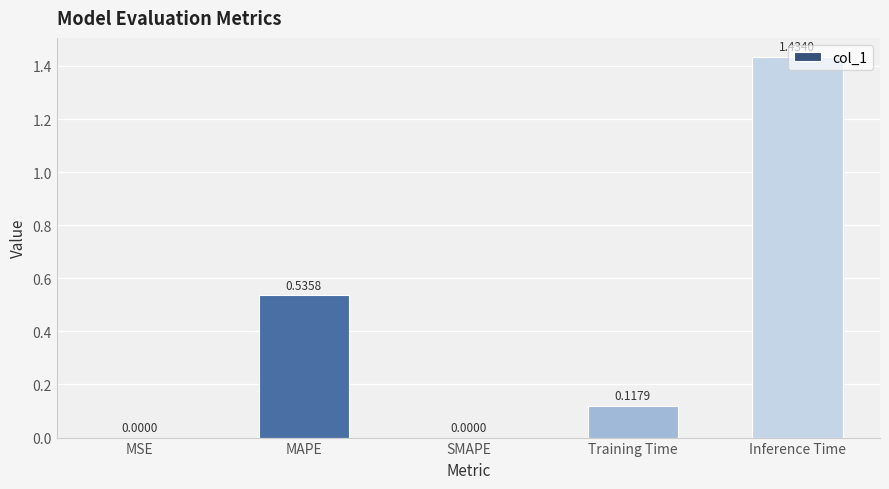

What is the sum of all values?

2.1